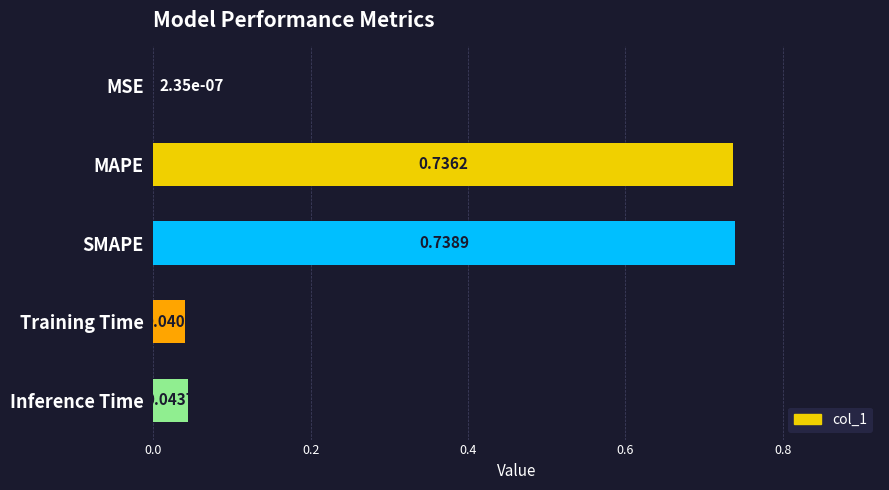

Which has a higher value, MSE or Inference Time?

Inference Time